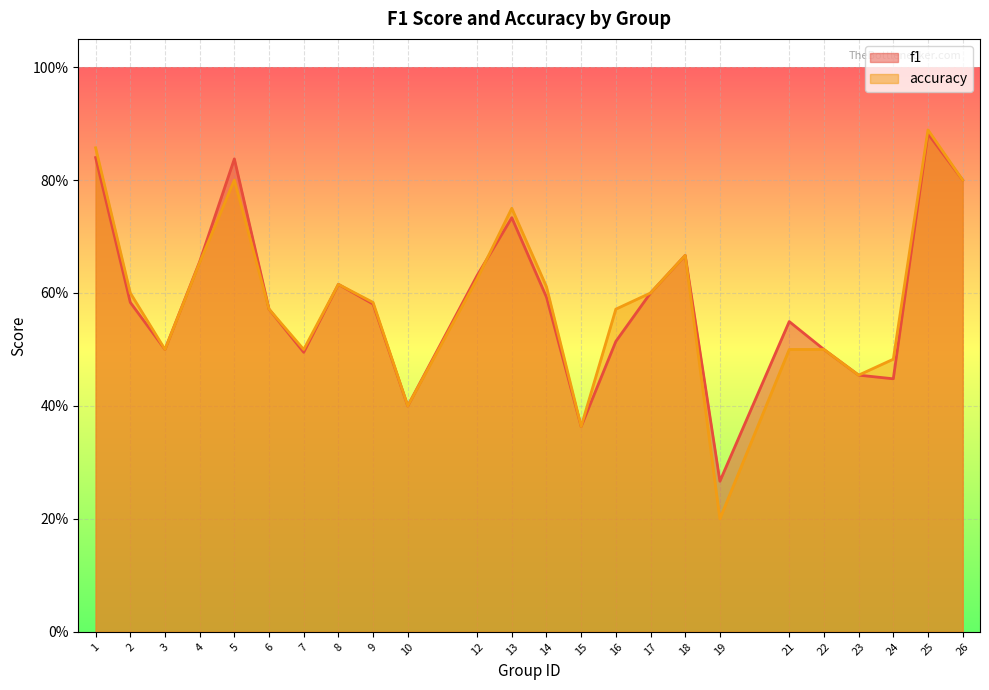

In f1, how many points are higher than both neighbors (excluding endpoints)?

6